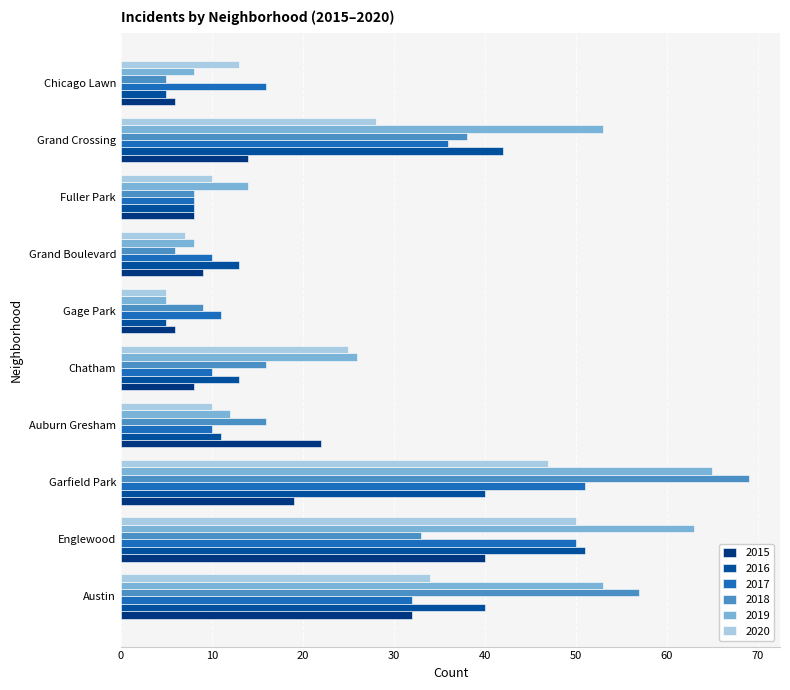

Which series has the largest total across all categories?

2019